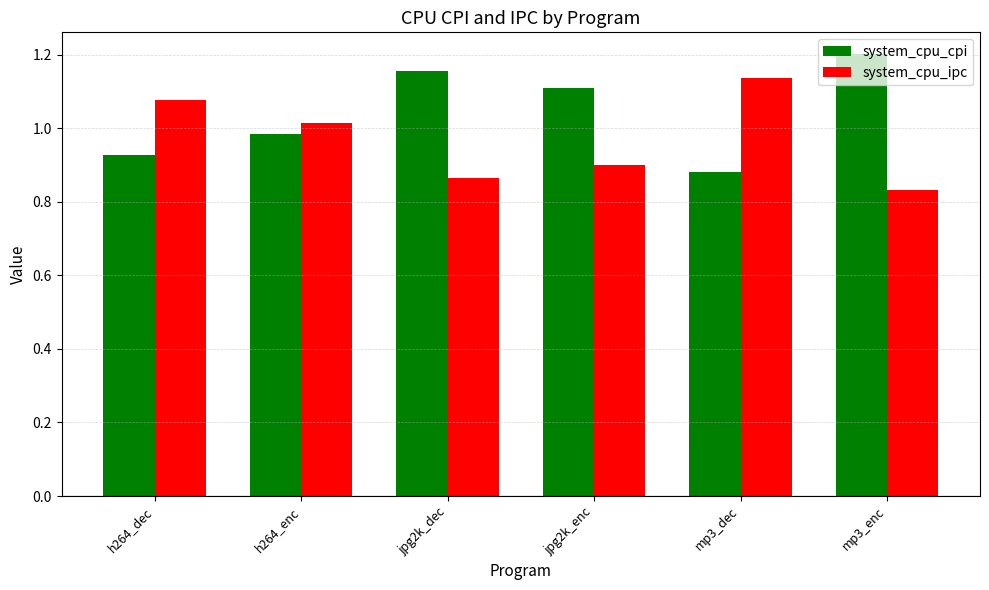

Which category has the lowest value across all series?

mp3_enc